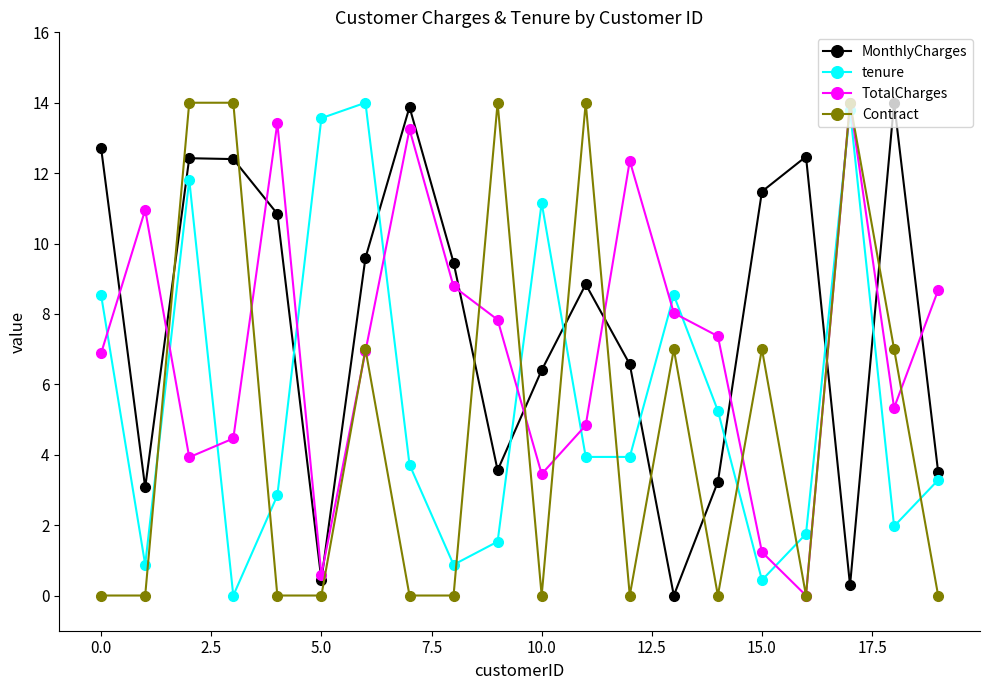

Rank the series by their average value, from highest to lowest.

MonthlyCharges, TotalCharges, tenure, Contract